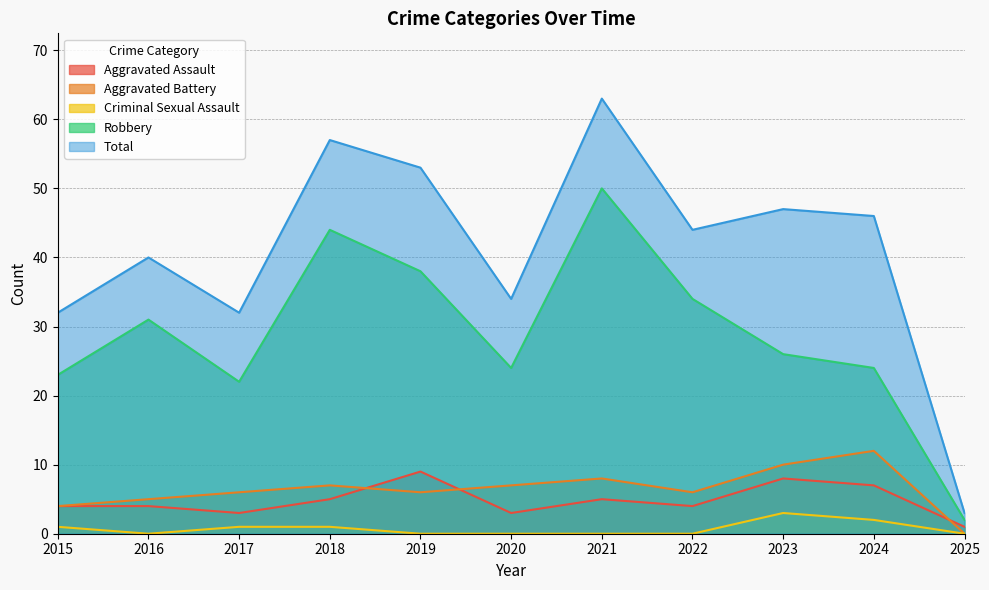

Where is the first local maximum for Aggravated Battery?

2018